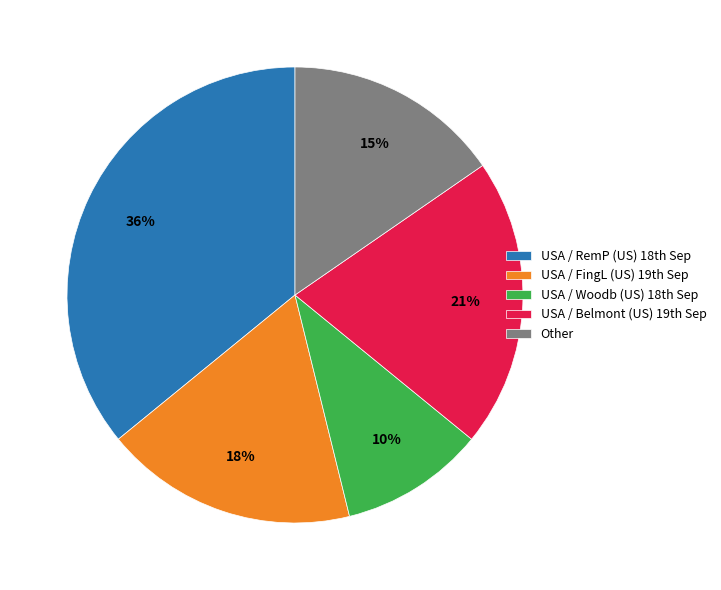

Is there a majority slice in this chart?

No